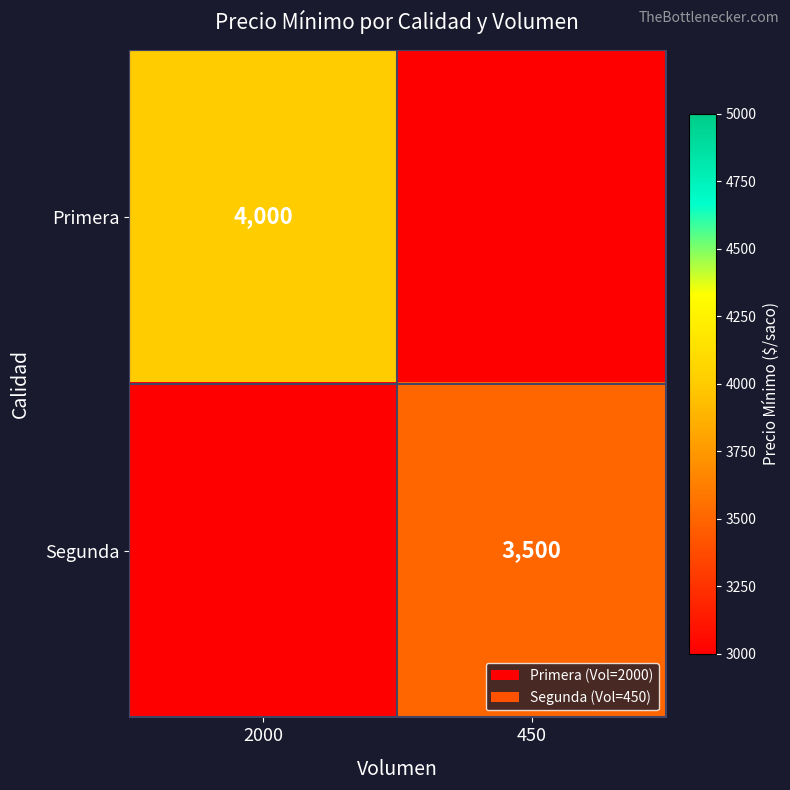

What is the spread (max minus min) of values at 450?

3500